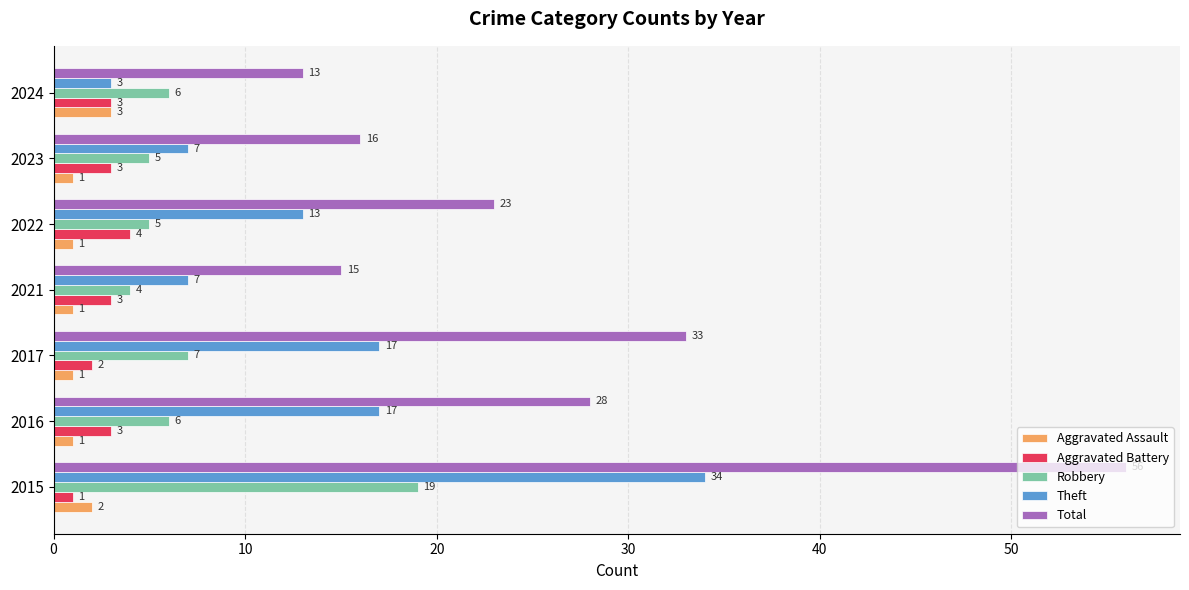

What is the average value of the Robbery series?

7